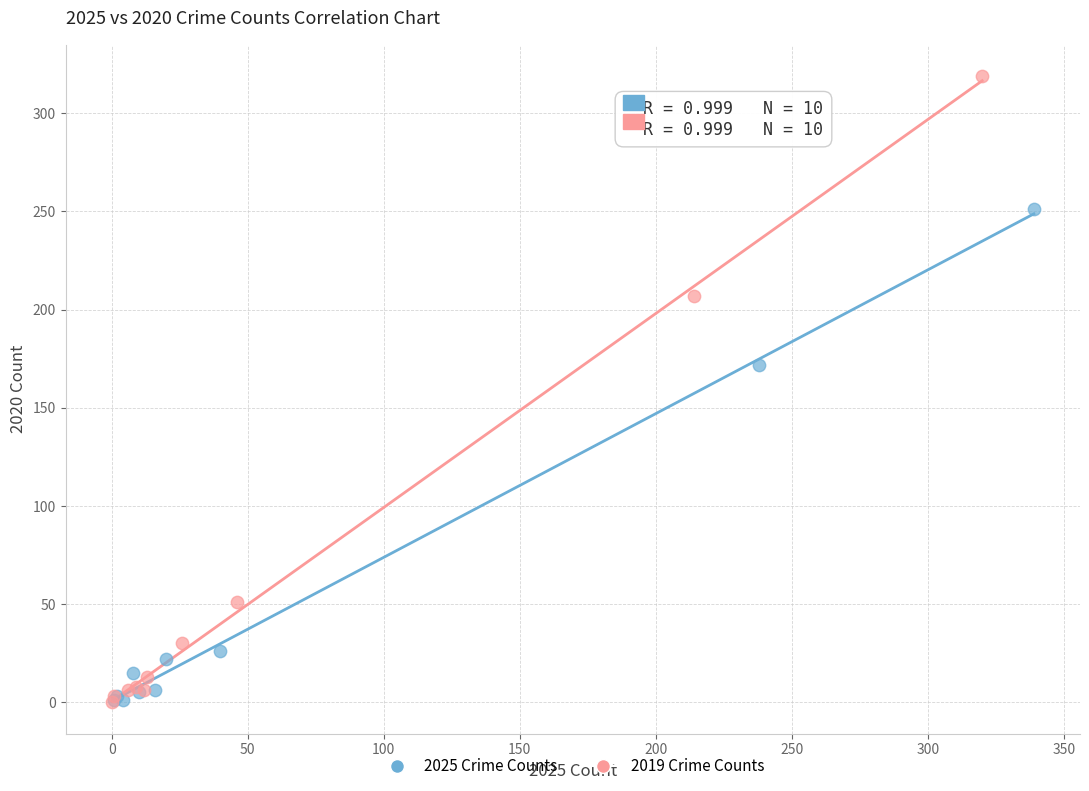

Which series reaches the maximum Y coordinate?

2019 Crime Counts